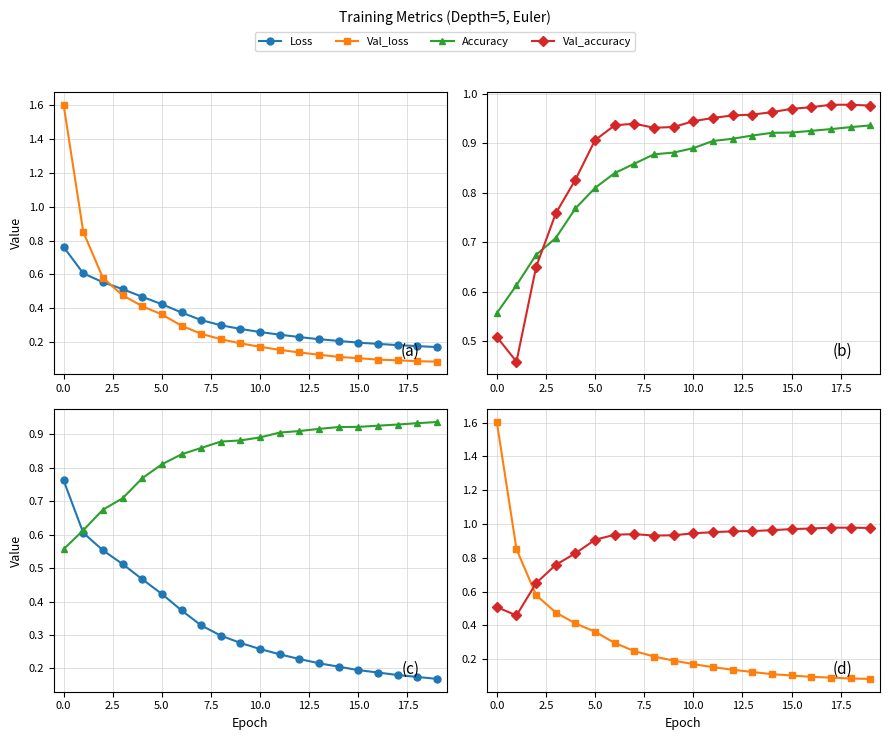

What is the label of the 6th point from the right?

14